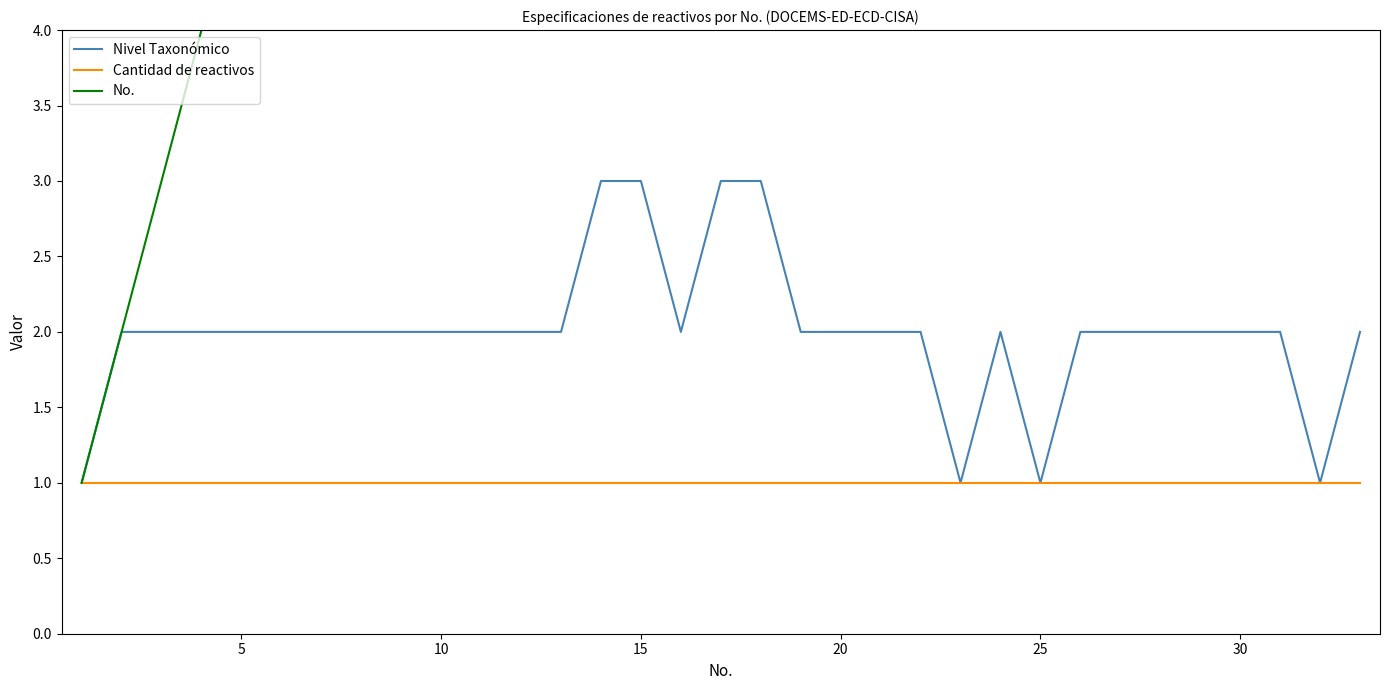

What is the maximum value for Nivel Taxonómico?

3